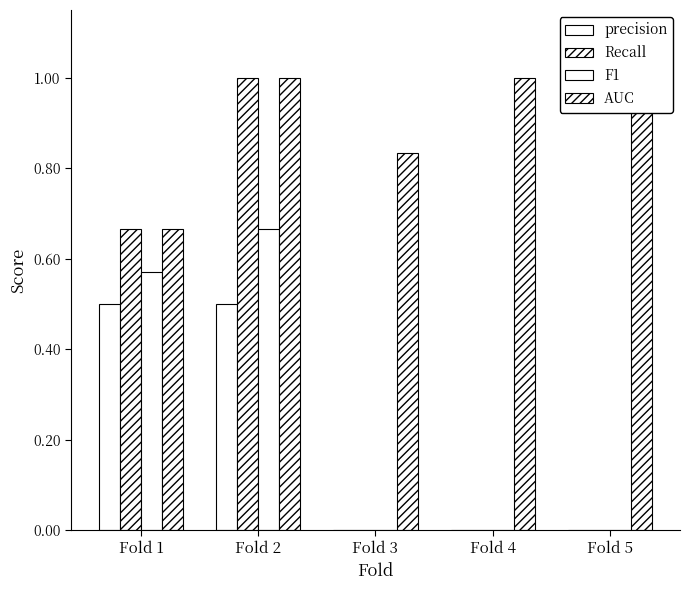

Which series changed the most between Fold 2 and Fold 5?

Recall